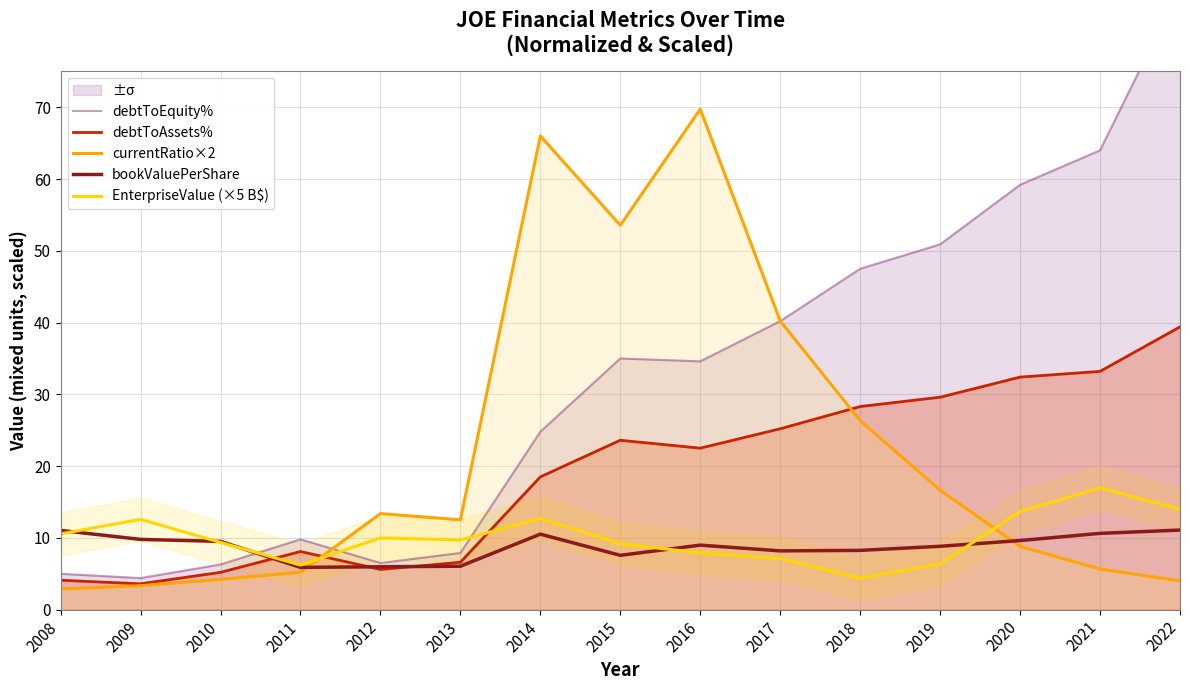

What is the difference between the highest and lowest values at 2011?

4.6